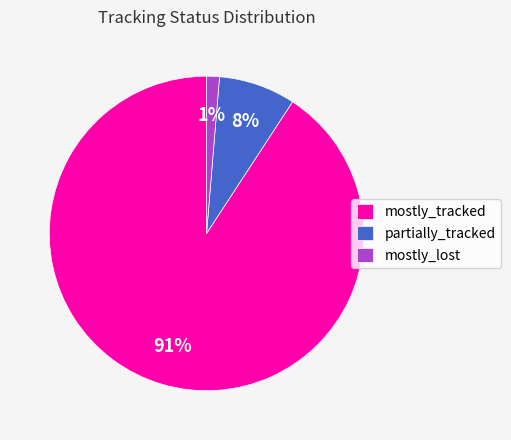

Combined, do partially_tracked and mostly_tracked account for over 50%?

Yes